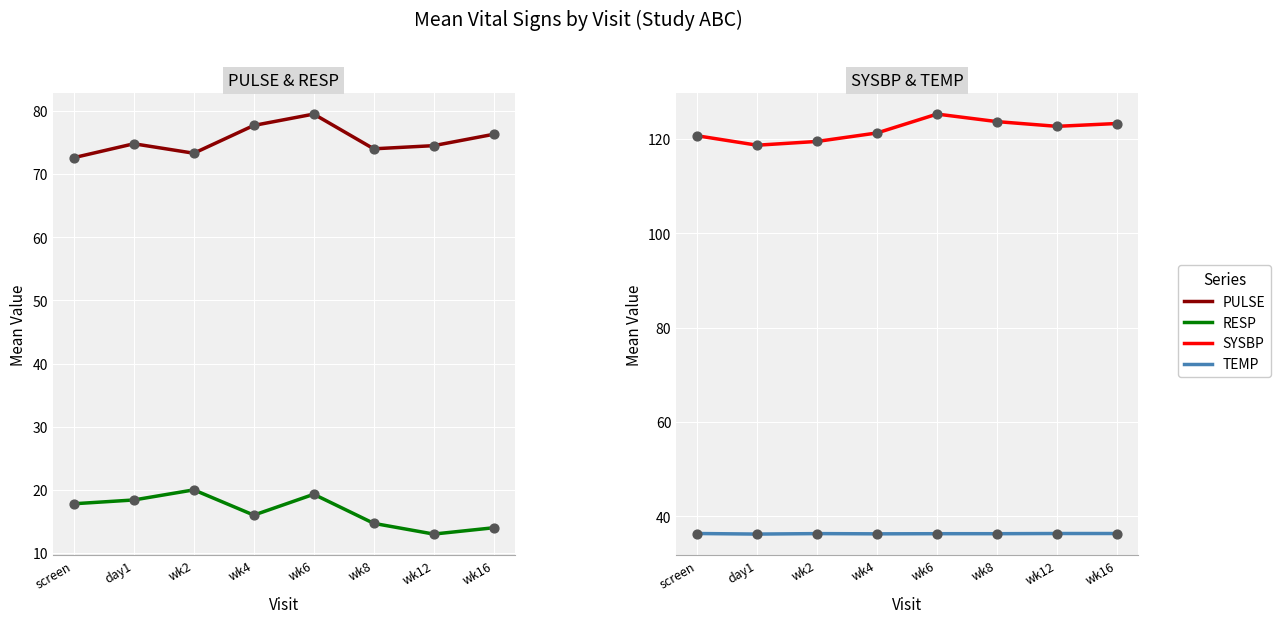

Is the value of SYSBP at screen greater than the value of PULSE at screen?

Yes